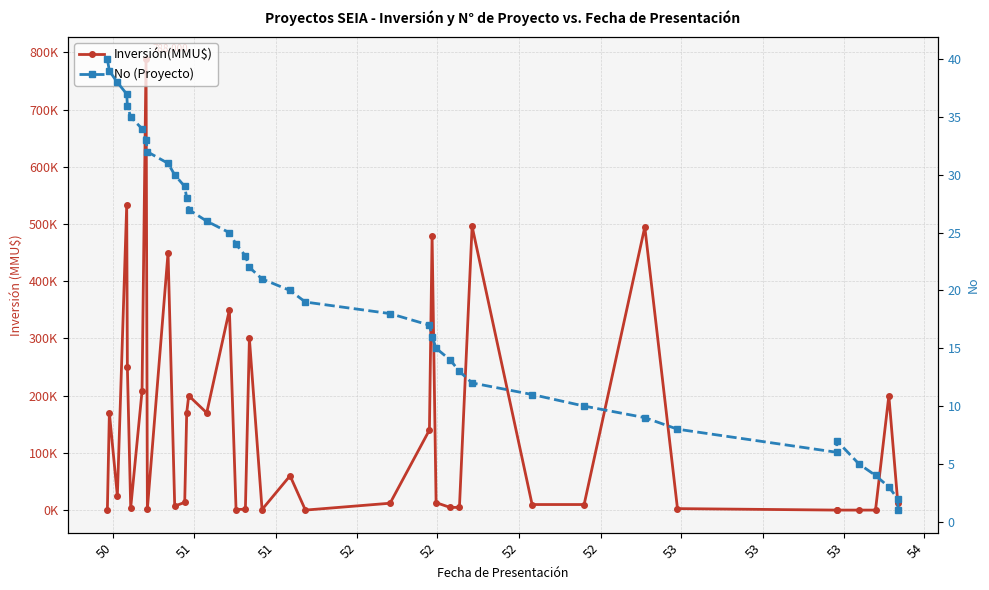

The value of Inversión(MMU$) at 25 is 2659. True or false?

False